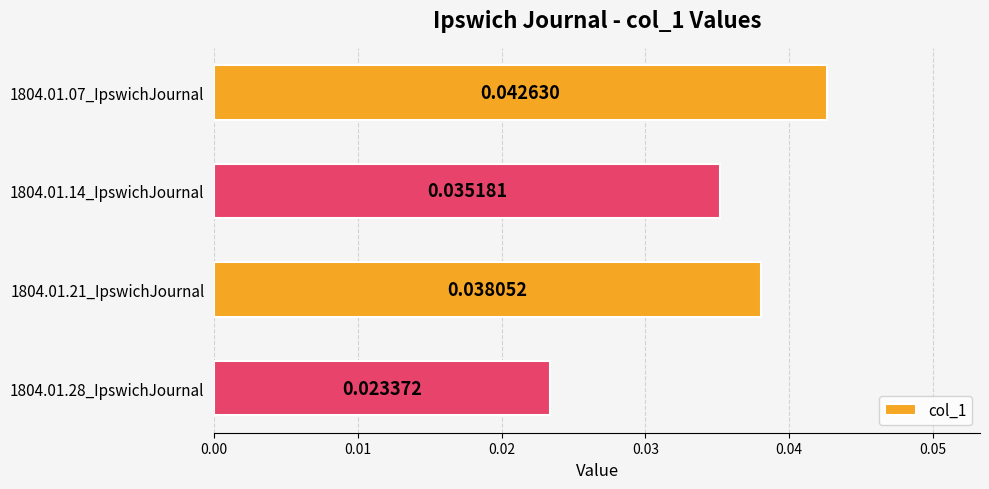

Count the number of categories in the chart.

4